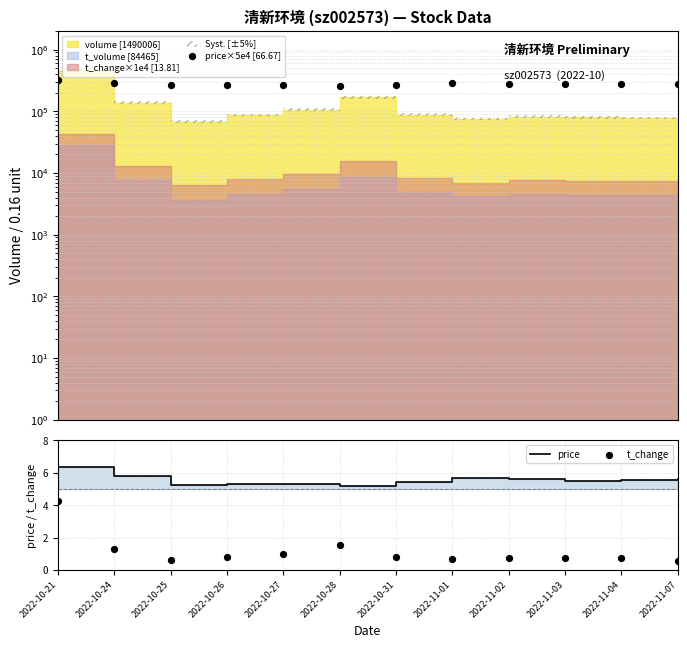

Is the value of price×5e4 [66.67] at 2022-11-02 greater than the value of t_change at 2022-10-24?

Yes